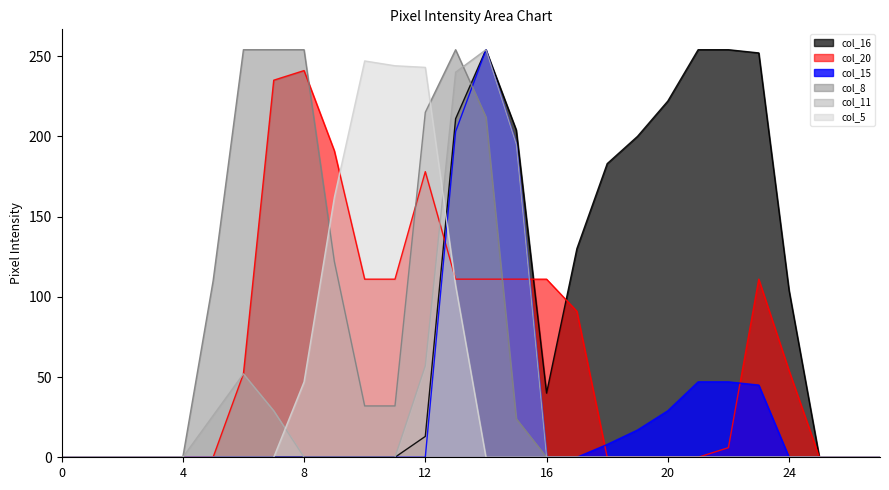

The value of col_5 at 18 is 0. True or false?

True